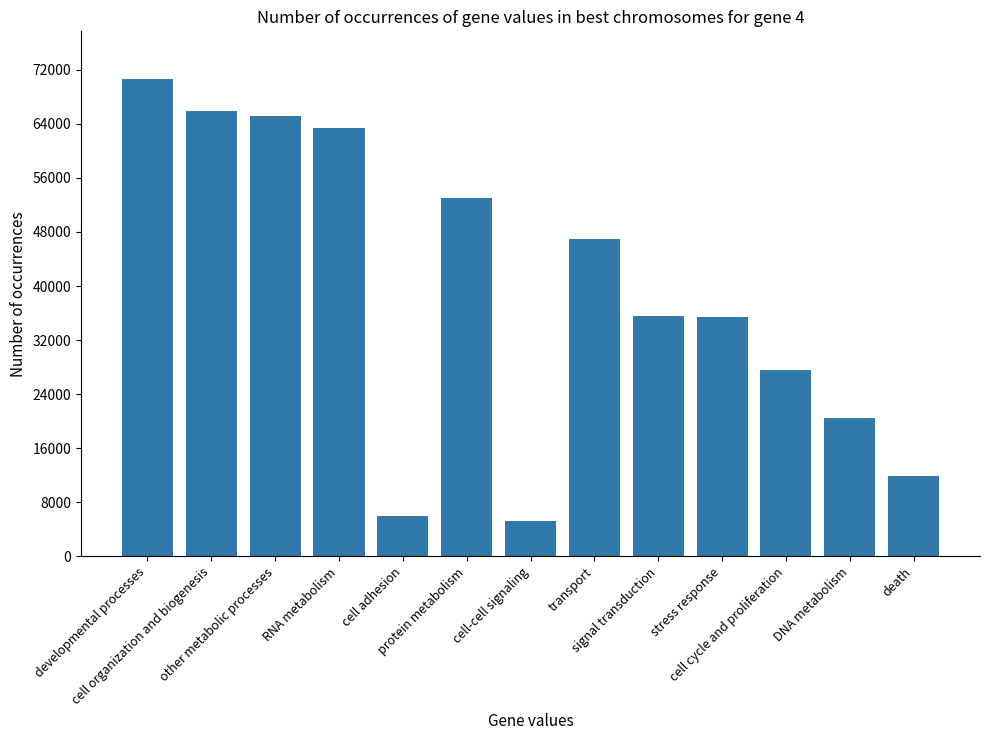

What is the value of the 10th bar from the left?

35478